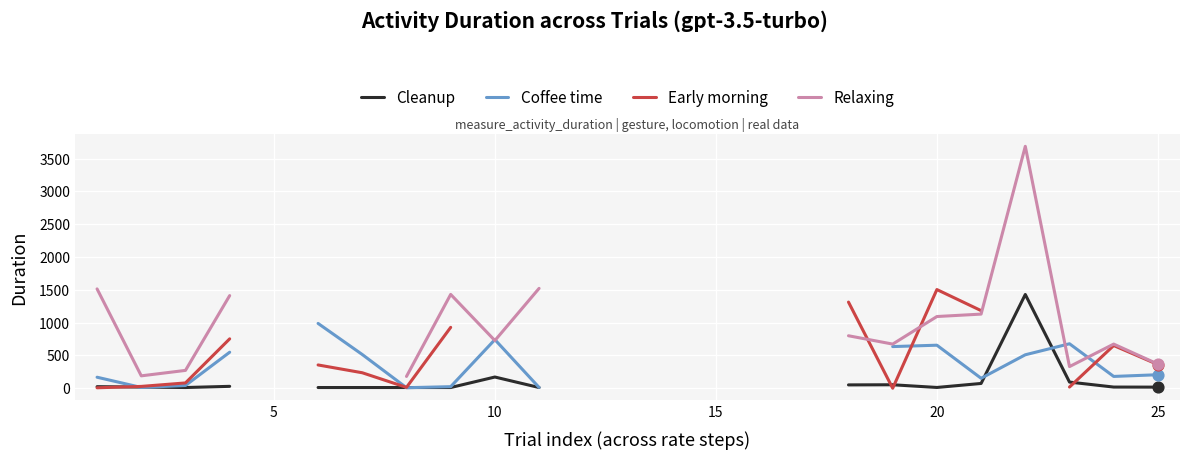

Which series contains the highest Y value?

Relaxing